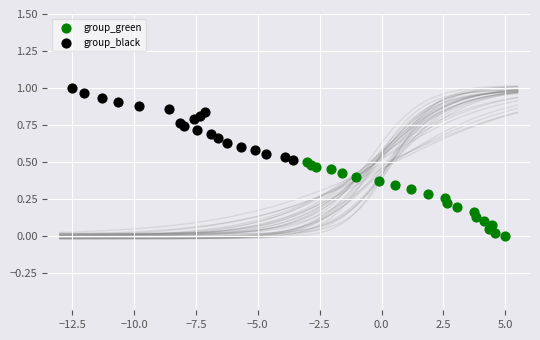

What are all the series names shown in the legend?

group_green, group_black